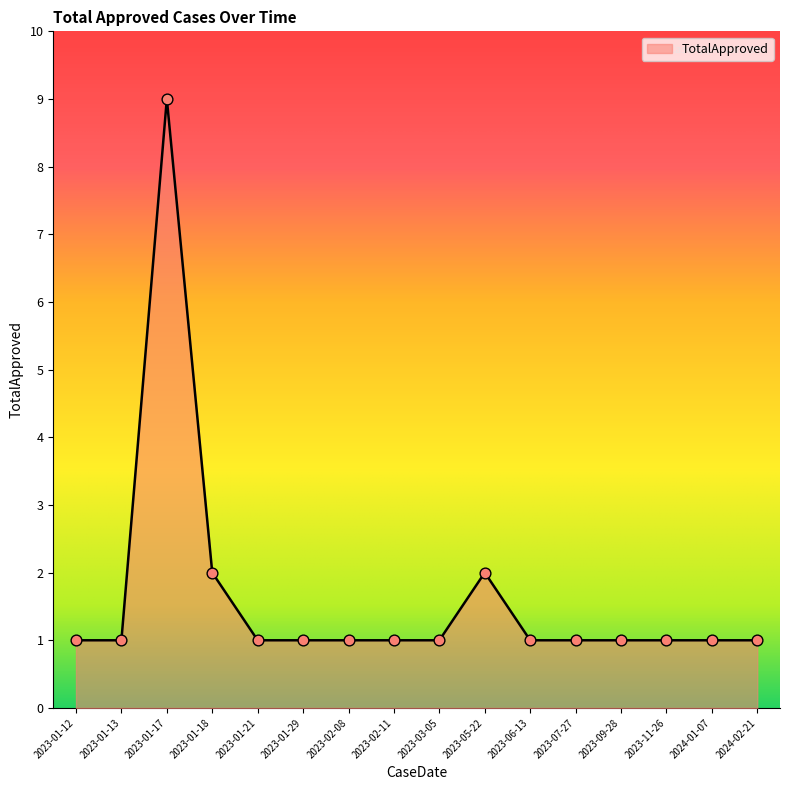

What is the change in value from 2023-01-21 to 2023-05-22?

+1